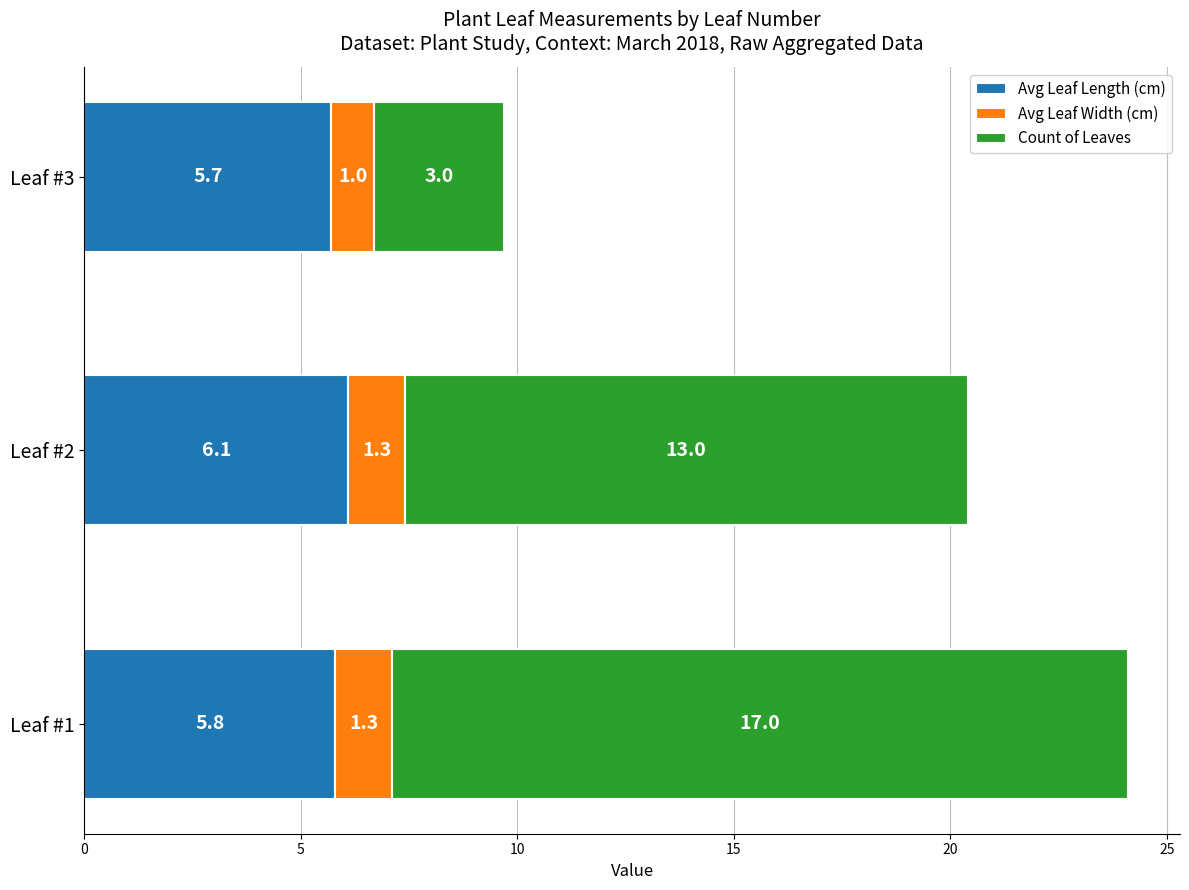

Is it true that Avg Leaf Length (cm) equals 5.8 at Leaf #1?

True